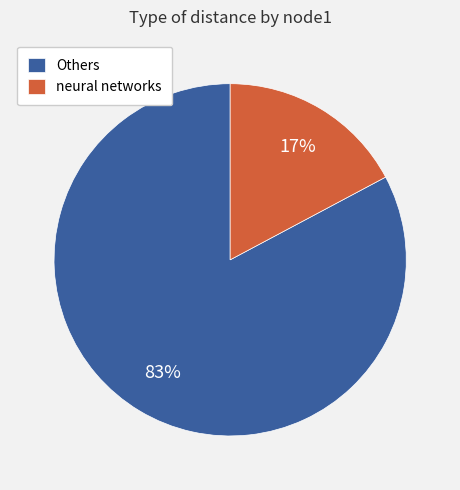

Which category has the smallest portion of the pie?

neural networks